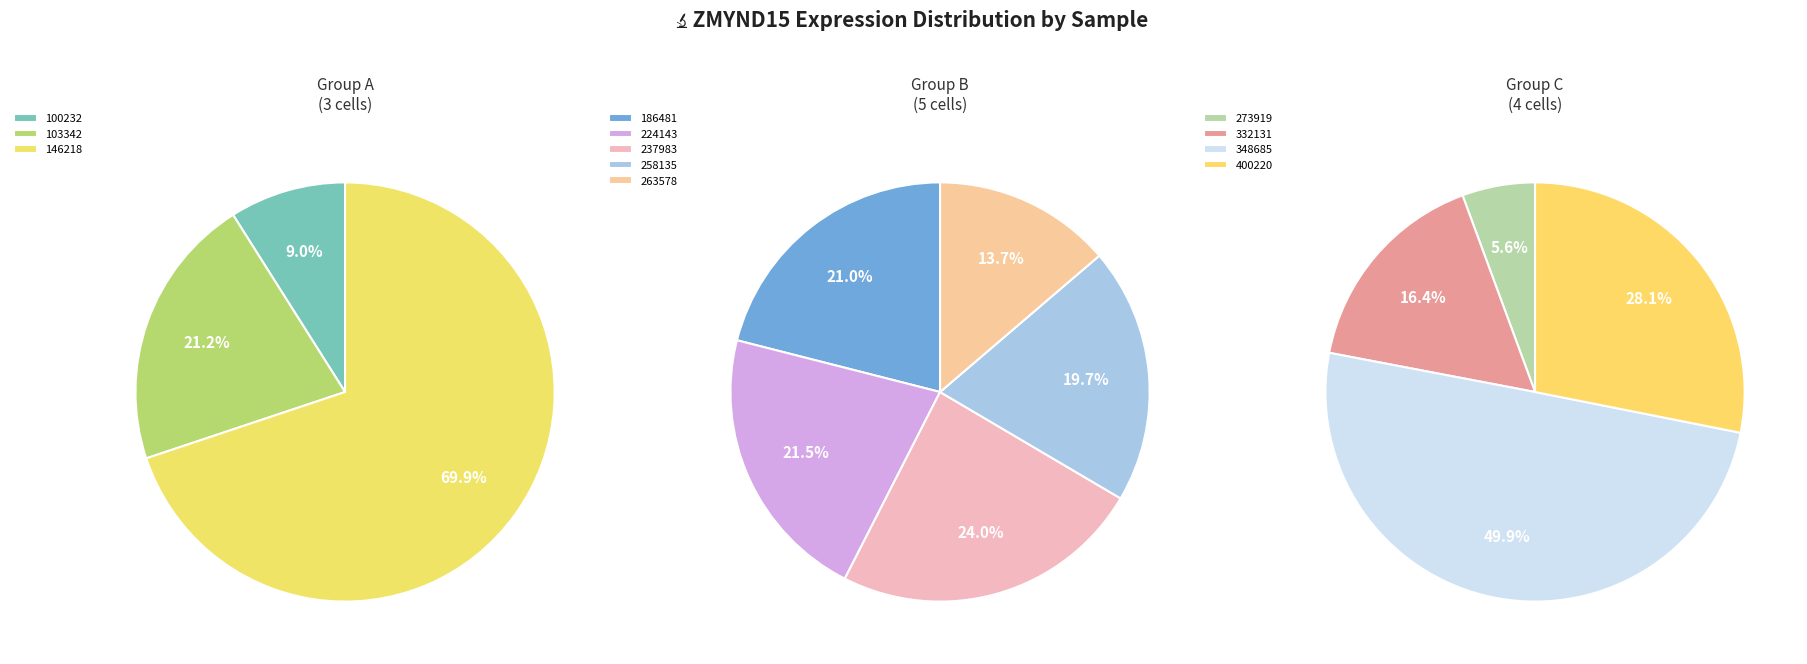

Is 332131 the majority of the pie?

No